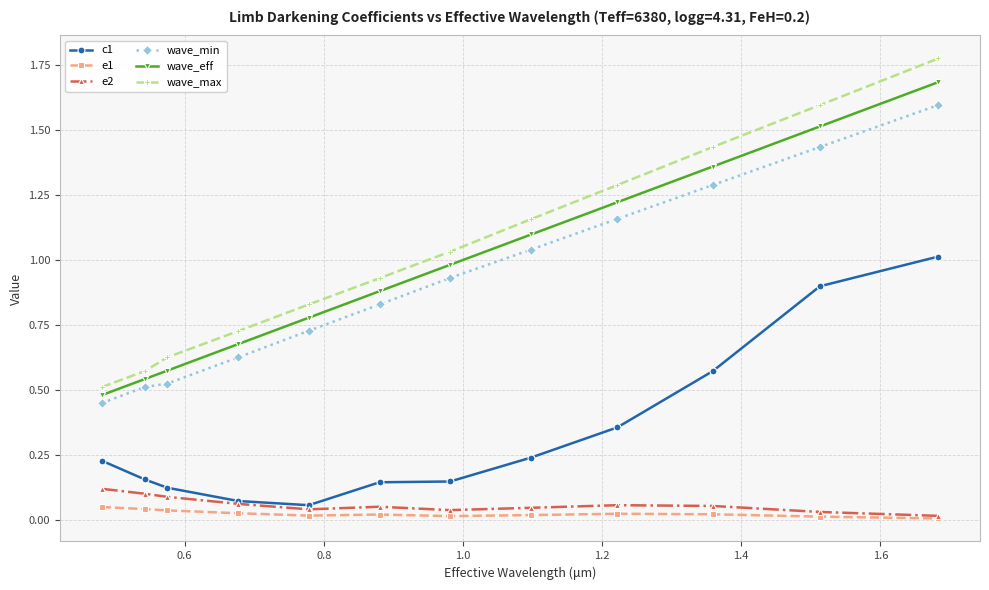

Which series has the widest spread of values?

wave_max